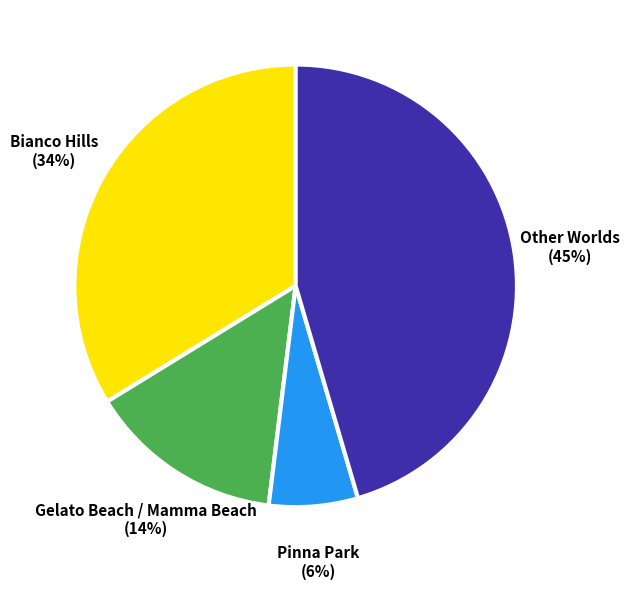

Is there a majority slice in this chart?

No